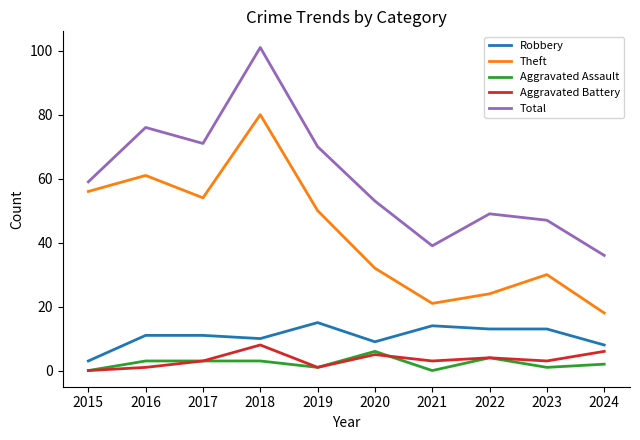

Reading left to right, what are all the values shown in this chart?

Robbery: 2015=3	2016=11	2017=11	2018=10	2019=15	2020=9	2021=14	2022=13	2023=13	2024=8
Theft: 2015=56	2016=61	2017=54	2018=80	2019=50	2020=32	2021=21	2022=24	2023=30	2024=18
Aggravated Assault: 2015=0	2016=3	2017=3	2018=3	2019=1	2020=6	2021=0	2022=4	2023=1	2024=2
Aggravated Battery: 2015=0	2016=1	2017=3	2018=8	2019=1	2020=5	2021=3	2022=4	2023=3	2024=6
Total: 2015=59	2016=76	2017=71	2018=101	2019=70	2020=53	2021=39	2022=49	2023=47	2024=36